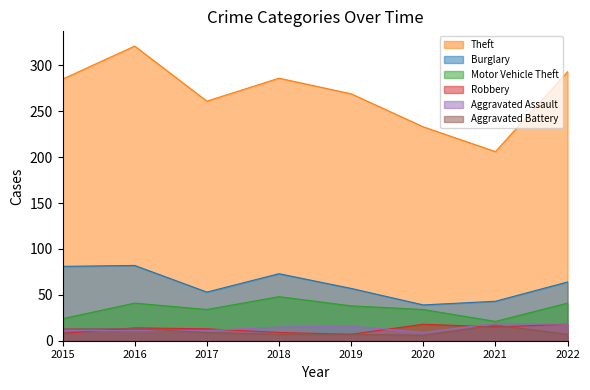

What is the sum of the Motor Vehicle Theft values at 2022 and 2021?

62